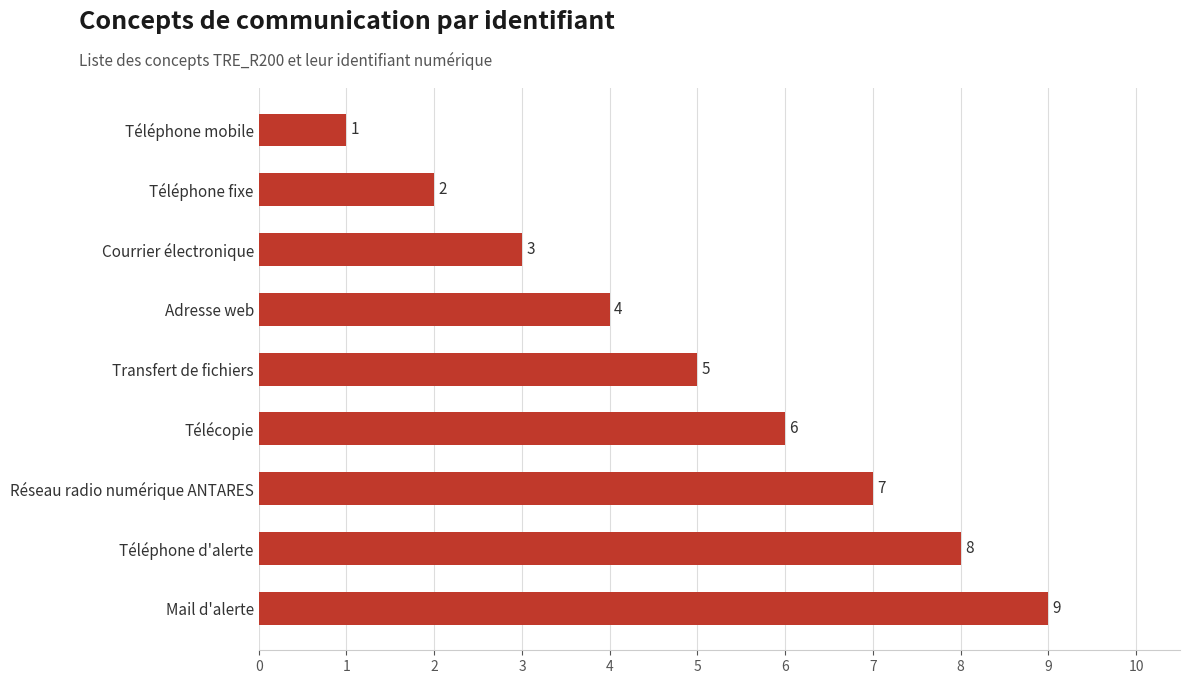

Count the number of categories in the chart.

9